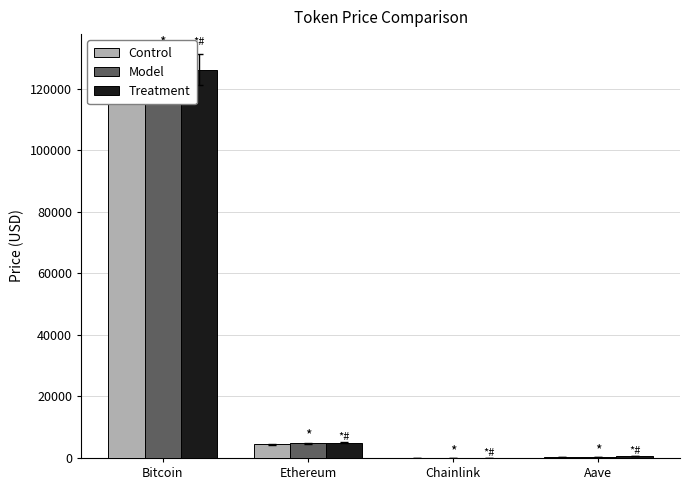

At which label does Treatment reach its minimum?

Chainlink